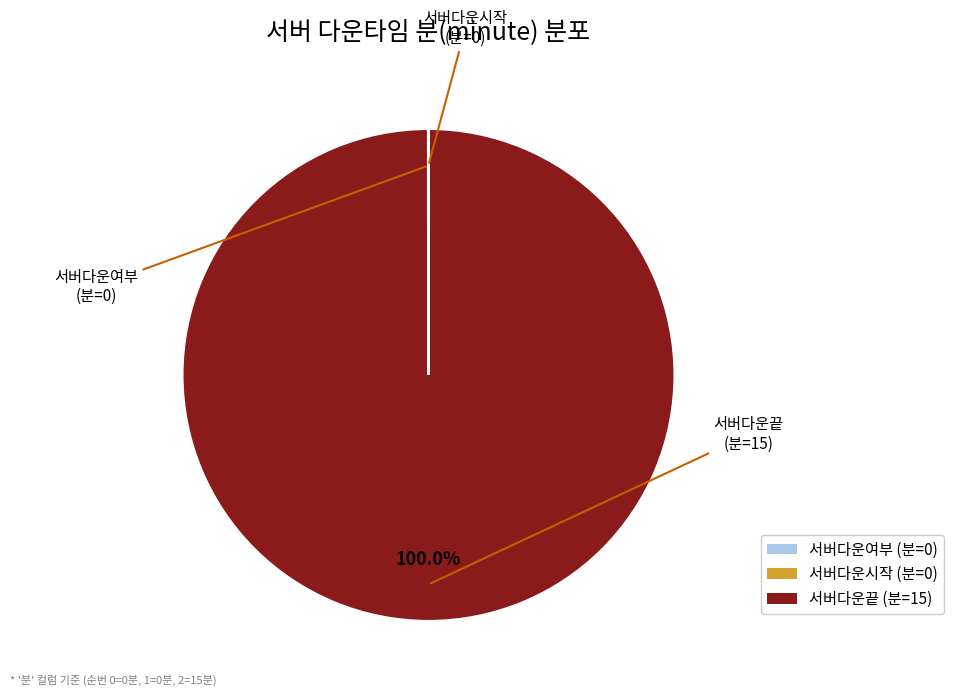

How many segments does this pie chart have?

3